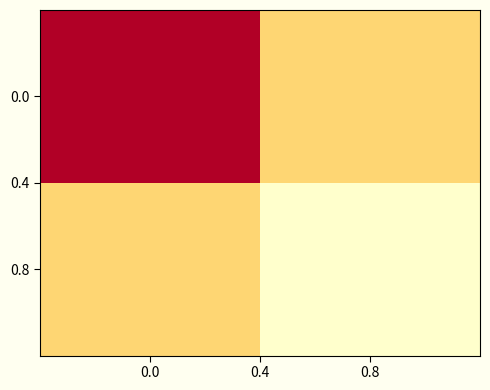

At how many categories does at least one series exceed 757?

1